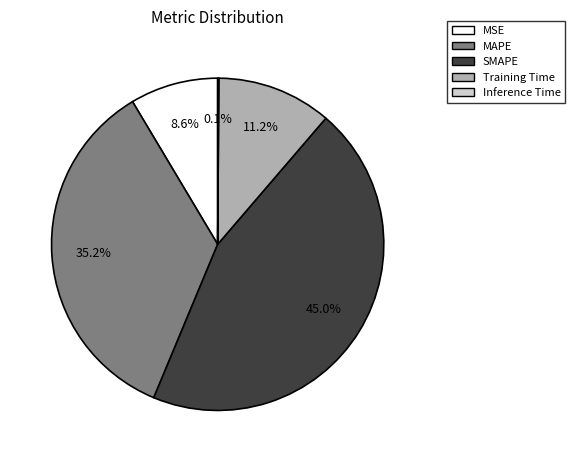

Which category has the biggest portion of the pie?

SMAPE